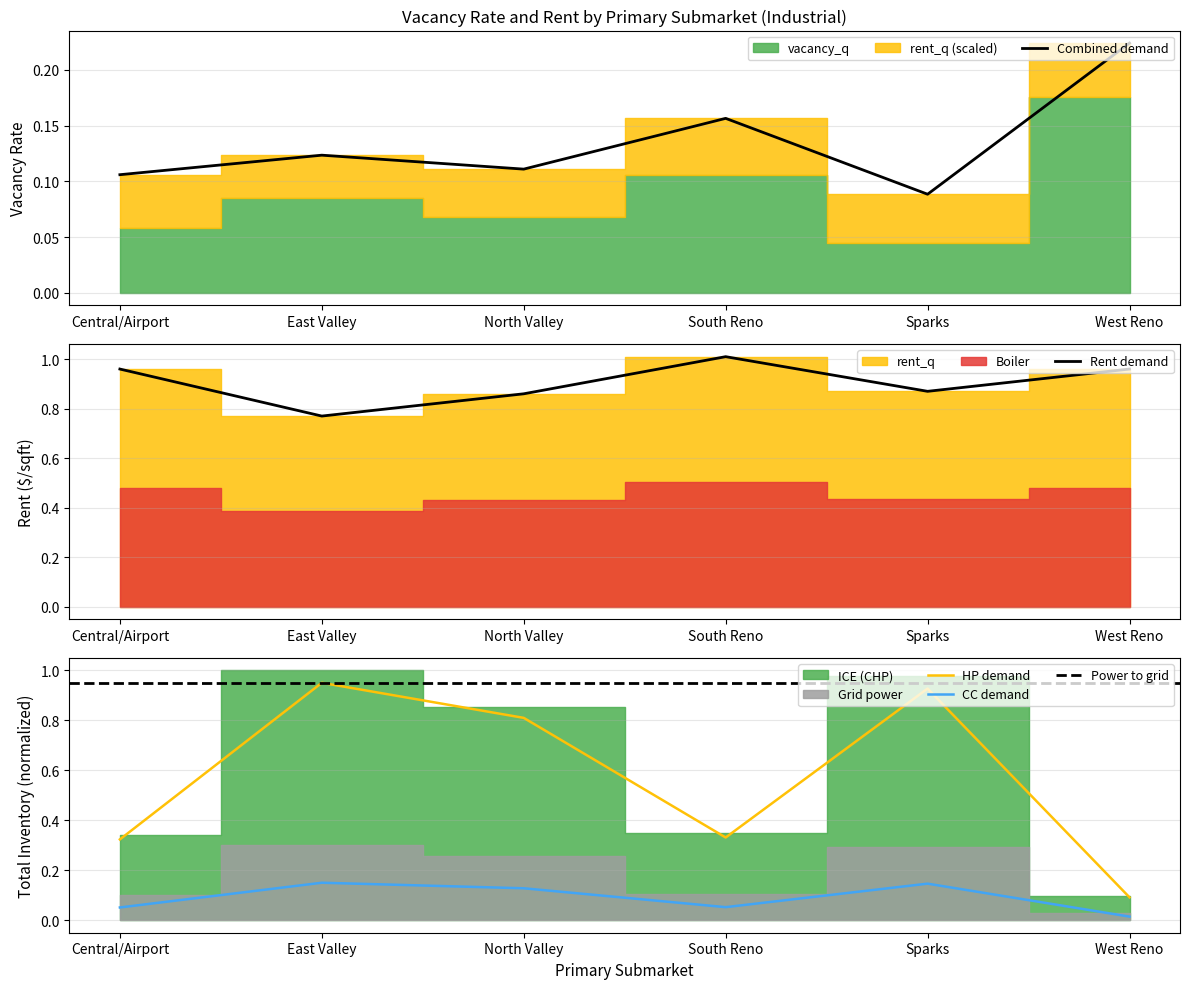

At which label does vacancy_q reach its minimum?

Sparks